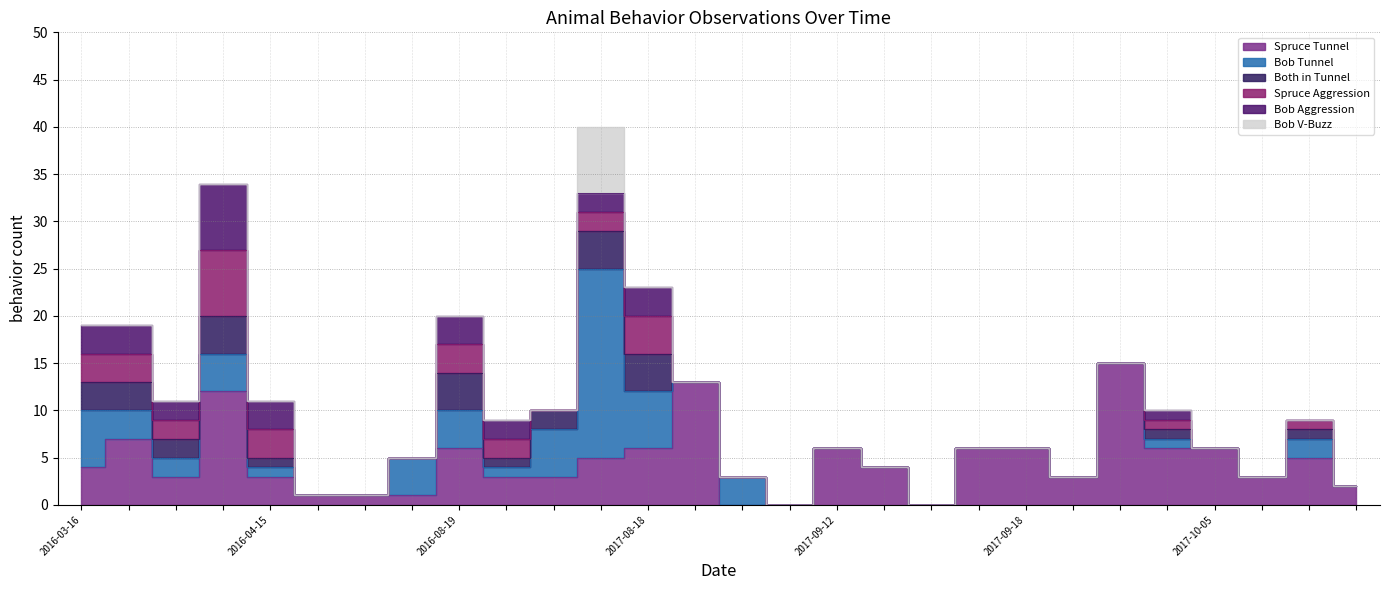

Where is Spruce Aggression nearest to the value 3?

2016-03-16